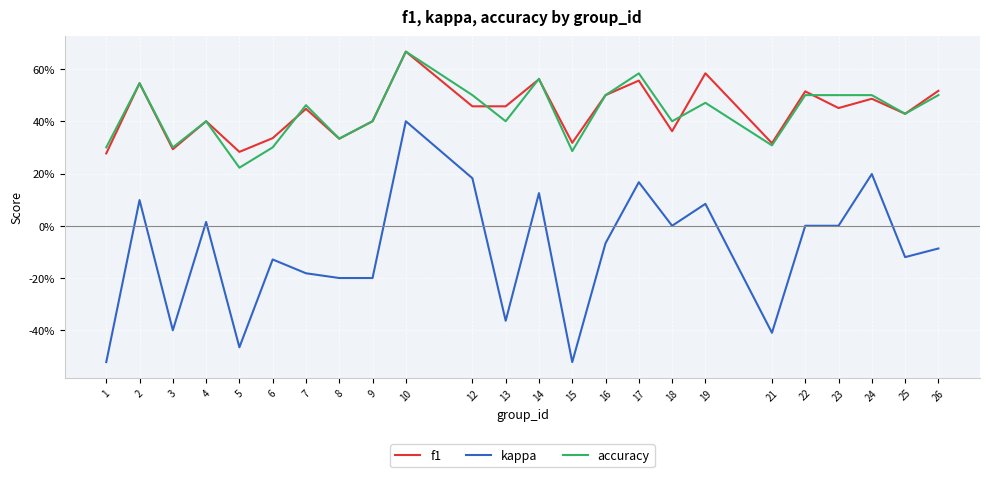

Rank the categories by accuracy value from highest to lowest.

10, 17, 14, 2, 12, 16, 22, 23, 24, 26, 19, 7, 25, 4, 9, 13, 18, 8, 21, 1, 3, 6, 15, 5